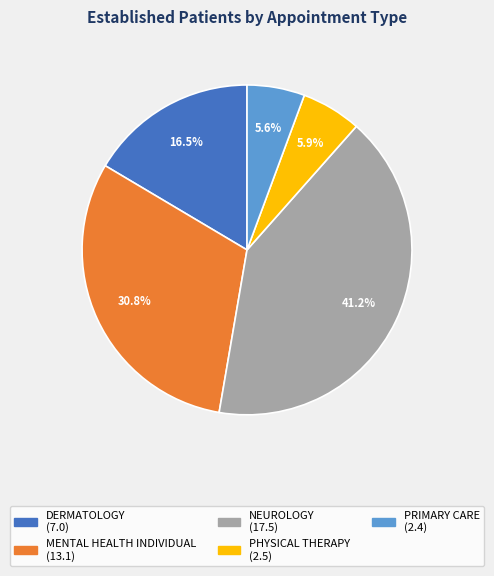

To the nearest percent, what is the difference between the NEUROLOGY and PRIMARY CARE slice percentages?

36%